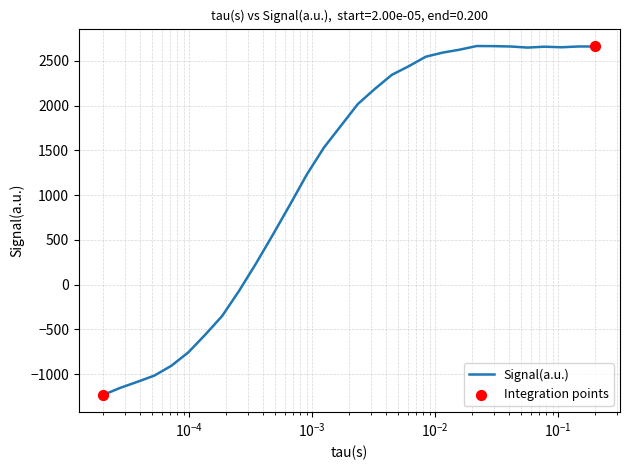

What is the greatest value displayed?

2665.7